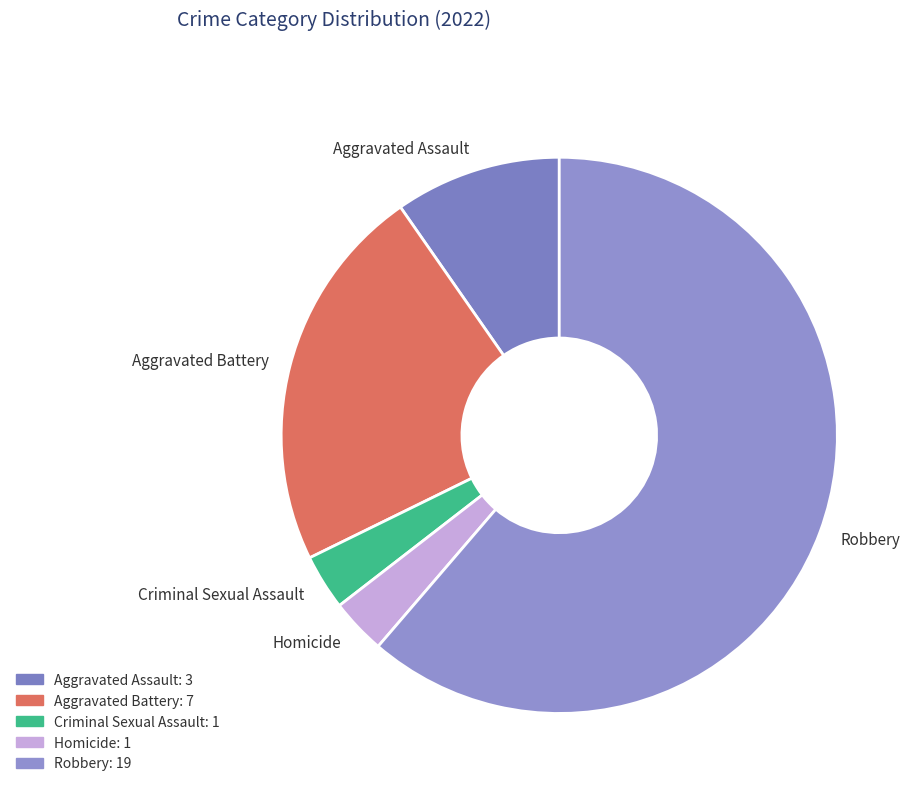

What is the ratio of the value at Criminal Sexual Assault to the value at Homicide?

1.0